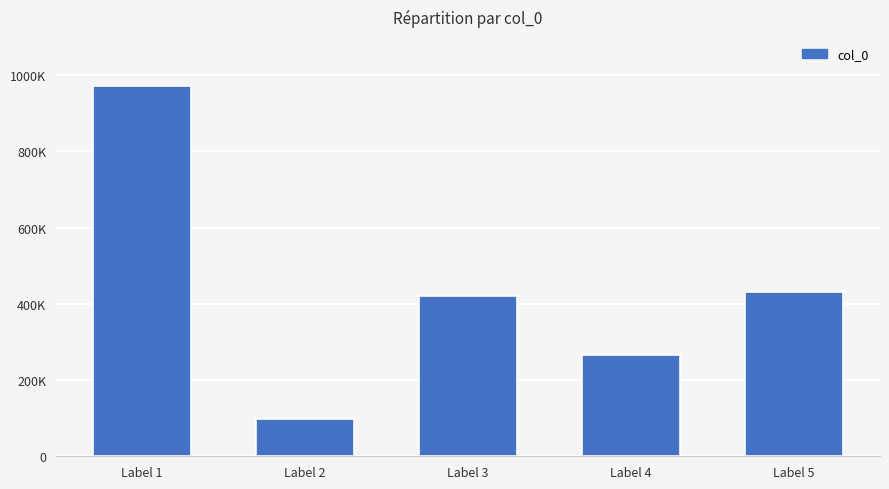

Does the chart contain any negative values?

No